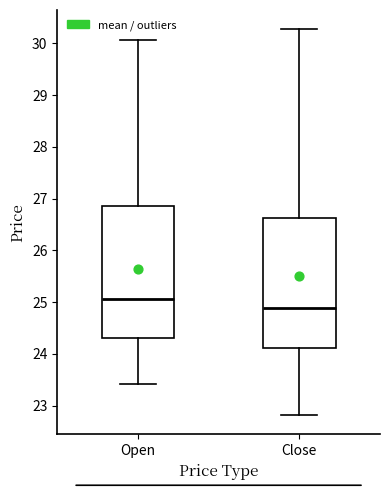

Reading left to right, read every box against the y-axis: the position of its median line, the range the box covers, and the ends of its whiskers. The values are not printed on the chart, so give them approximately, as read against the axis.

Open: median 25.1, box 24.3 to 26.9, whiskers 23.4 to 30.1
Close: median 24.9, box 24.1 to 26.6, whiskers 22.8 to 30.3